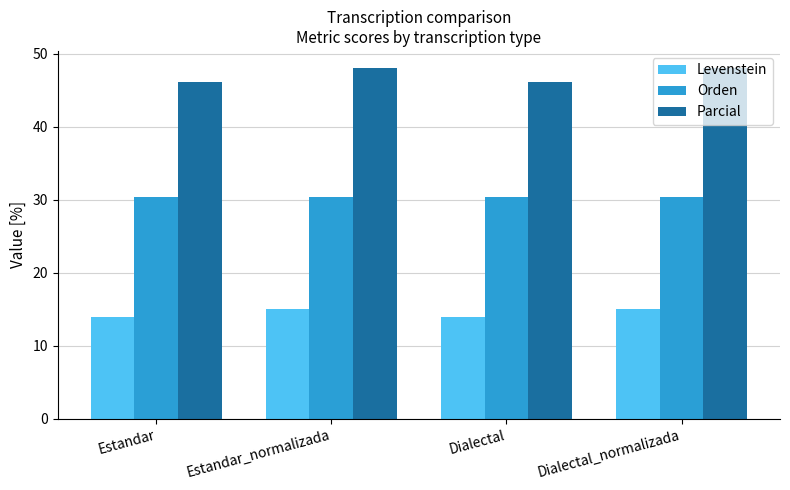

What is the approximate value of Levenstein at Dialectal_normalizada?

15.1